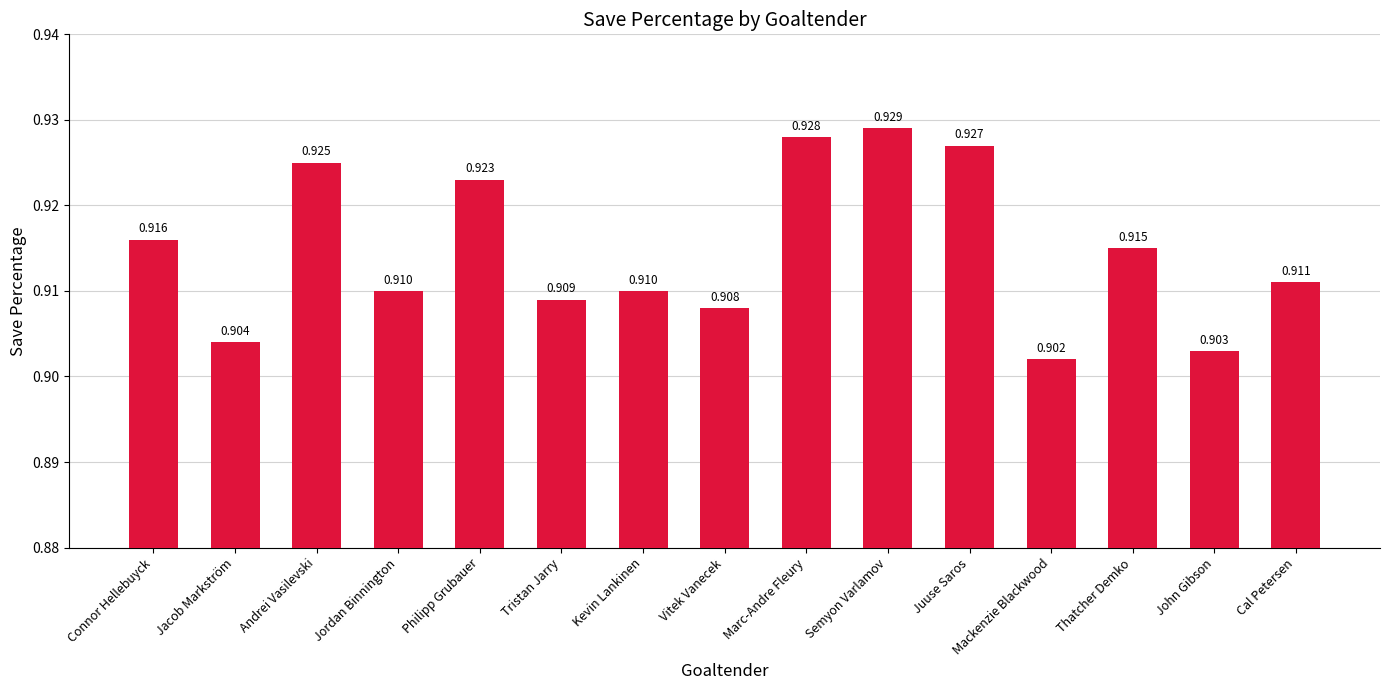

Is it true that the value at Marc-Andre Fleury is 0.5?

False